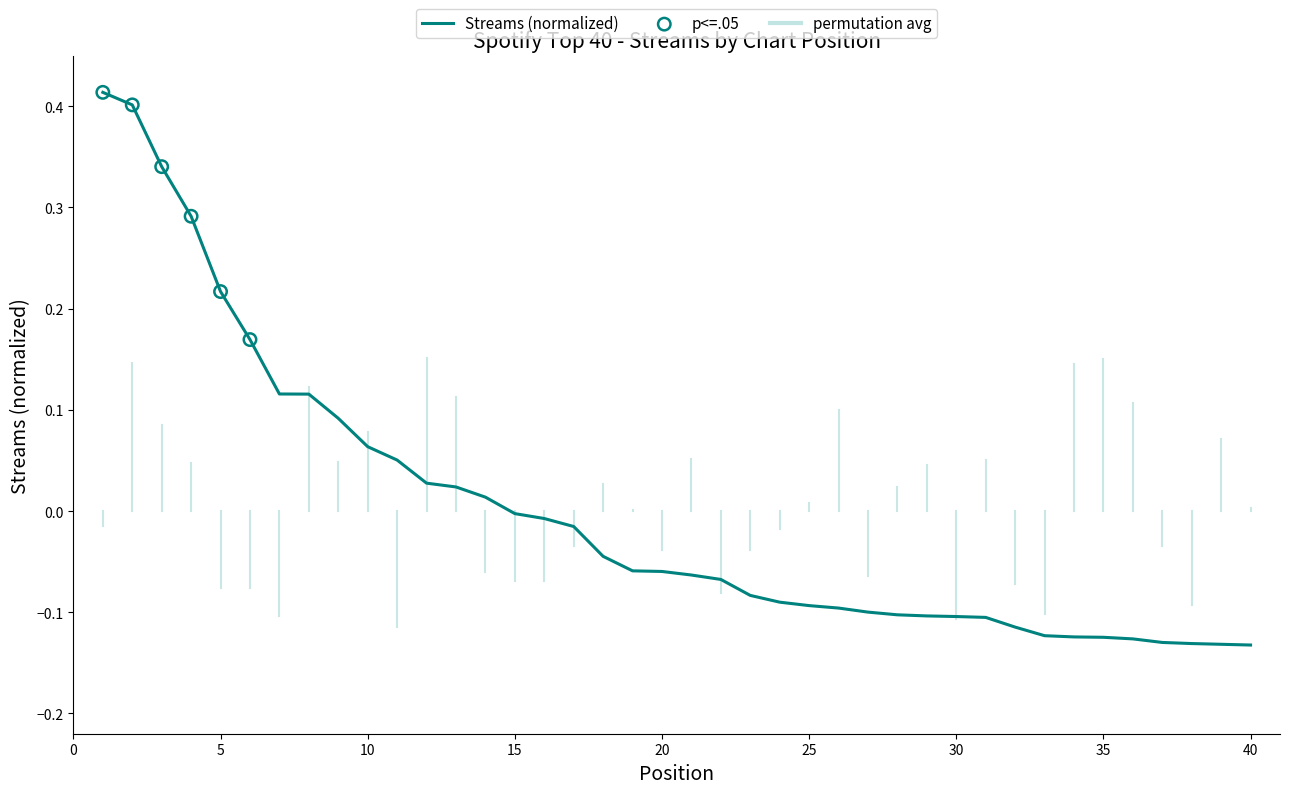

What is the difference between the maximum and minimum values?

0.5